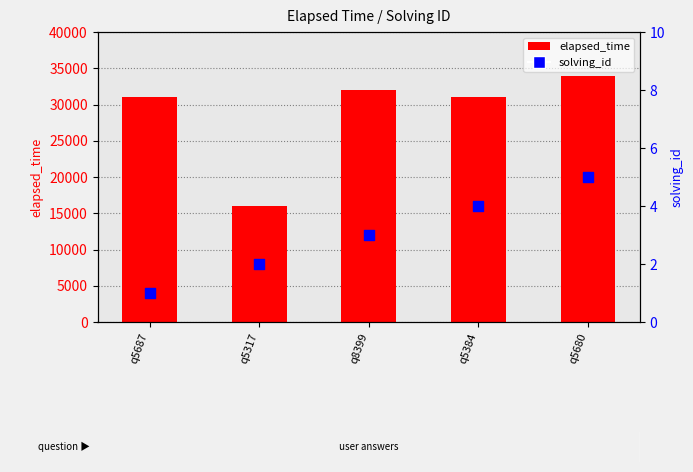

Is the value of elapsed_time at q5687 greater than the value of solving_id at q5687?

Yes